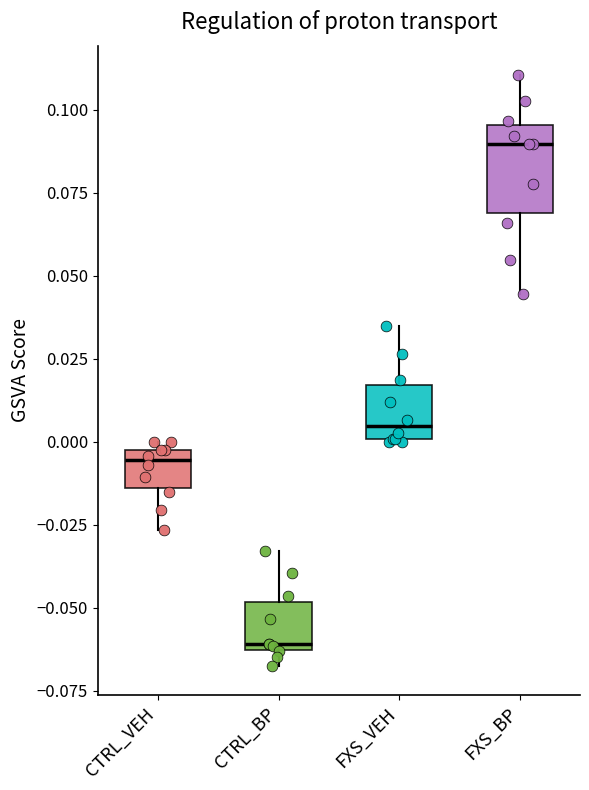

Where does the median line of the box for CTRL_BP sit on the y-axis? The values are not printed on the chart, so give them approximately, as read against the axis.

-0.060